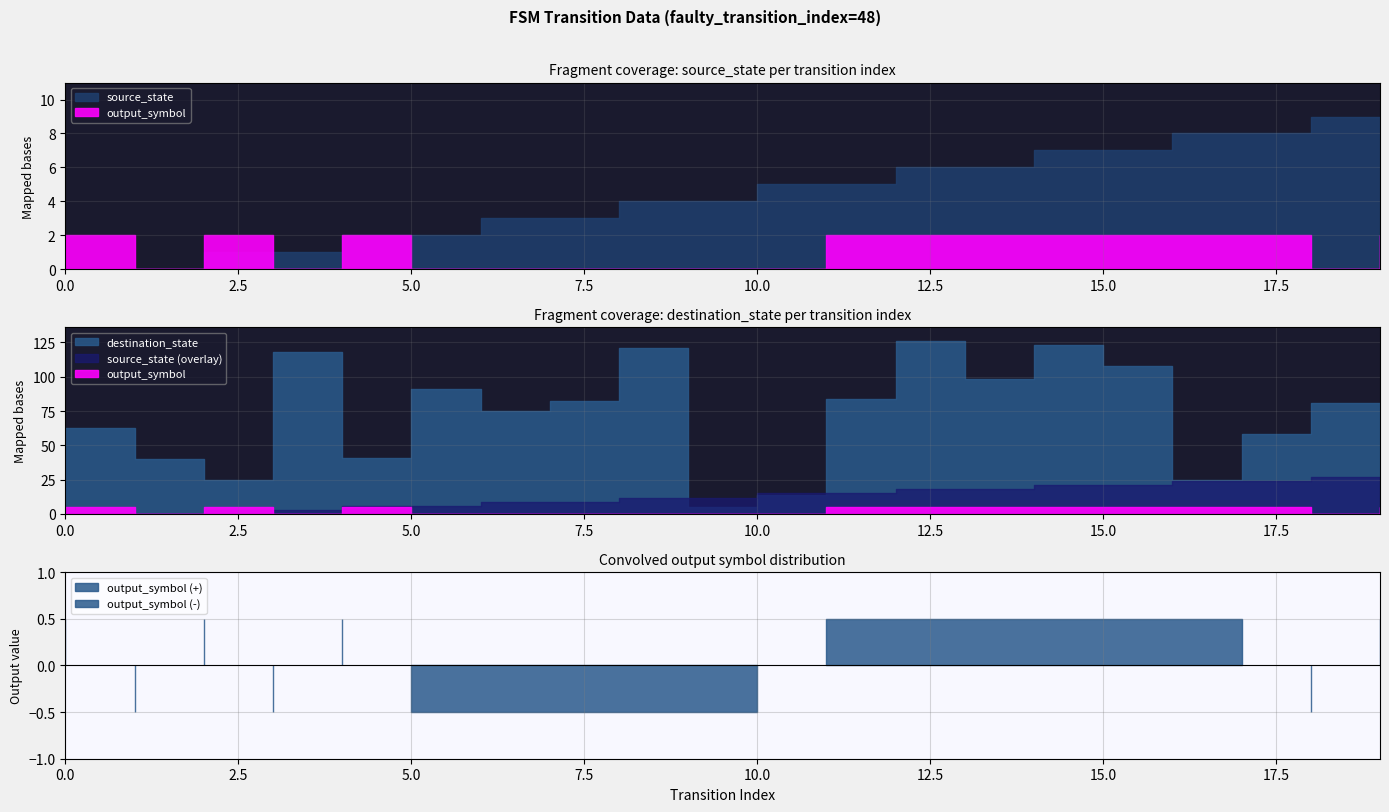

The output_symbol series shows 1 at 4. True or false?

False